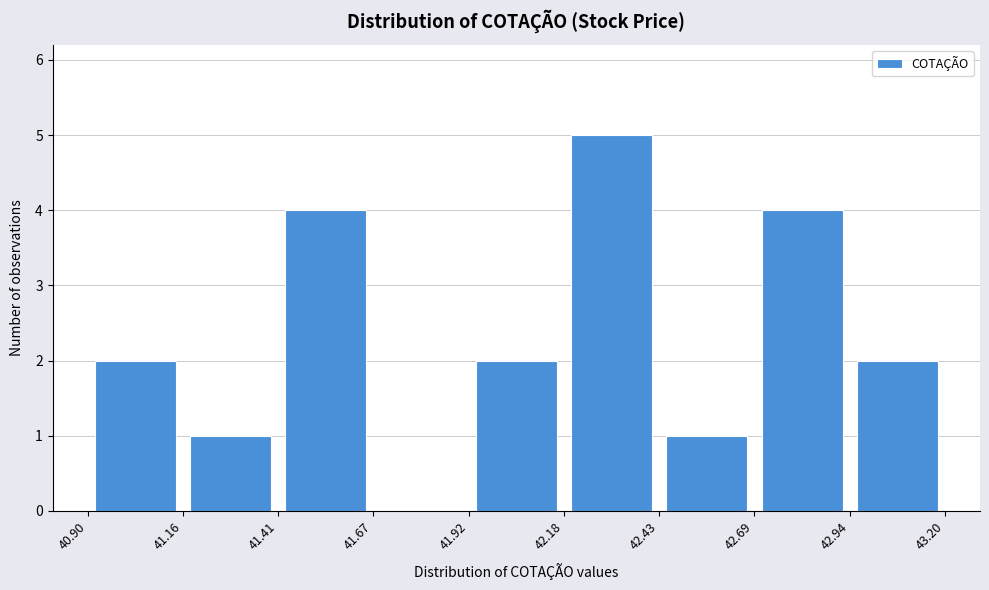

How tall is the bar that spans 42.69 to 42.94 on the x-axis? The values are not printed on the chart, so give them approximately, as read against the axis.

4